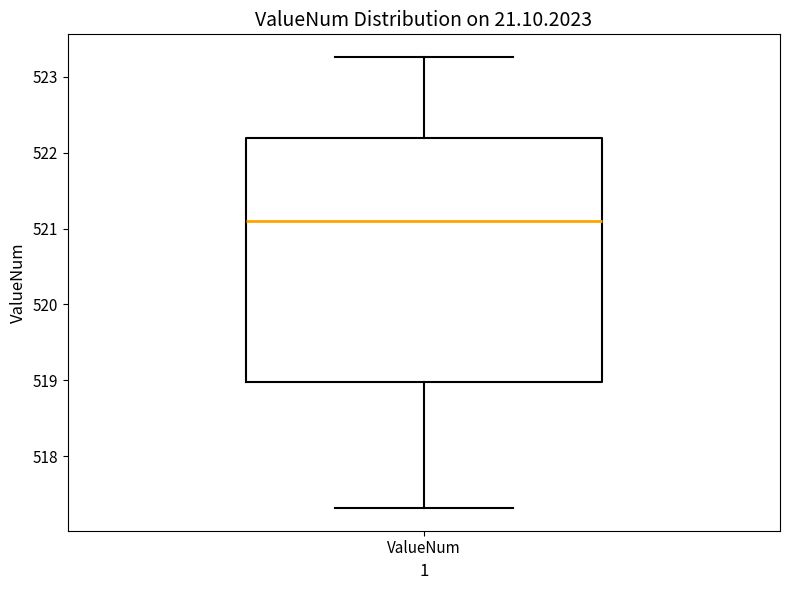

Where is the lower edge of the box for ValueNum on the y-axis? The values are not printed on the chart, so give them approximately, as read against the axis.

519.0